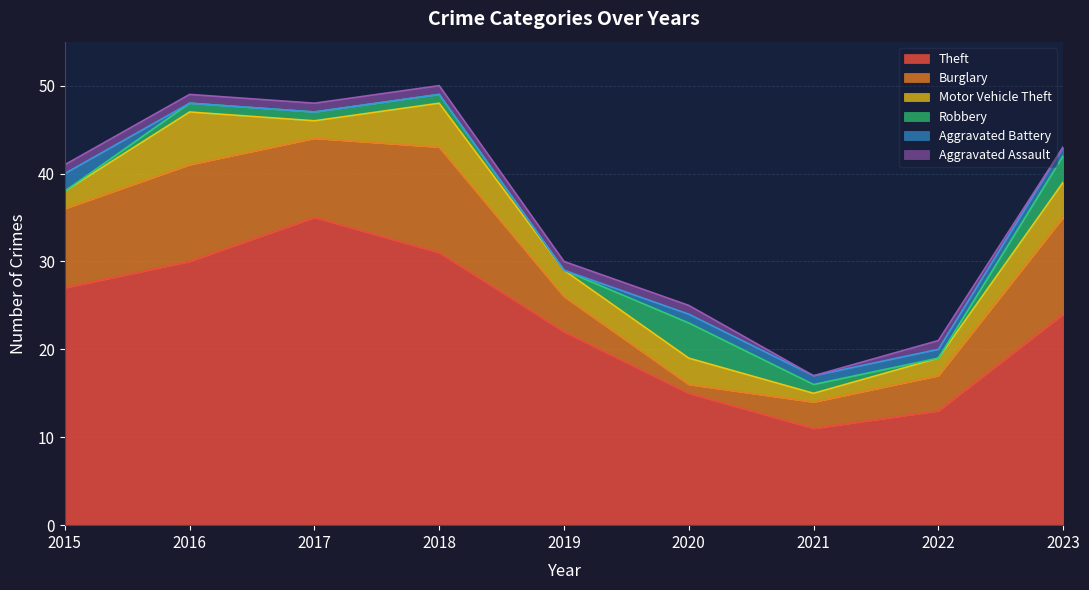

How many series are shown in this chart?

6